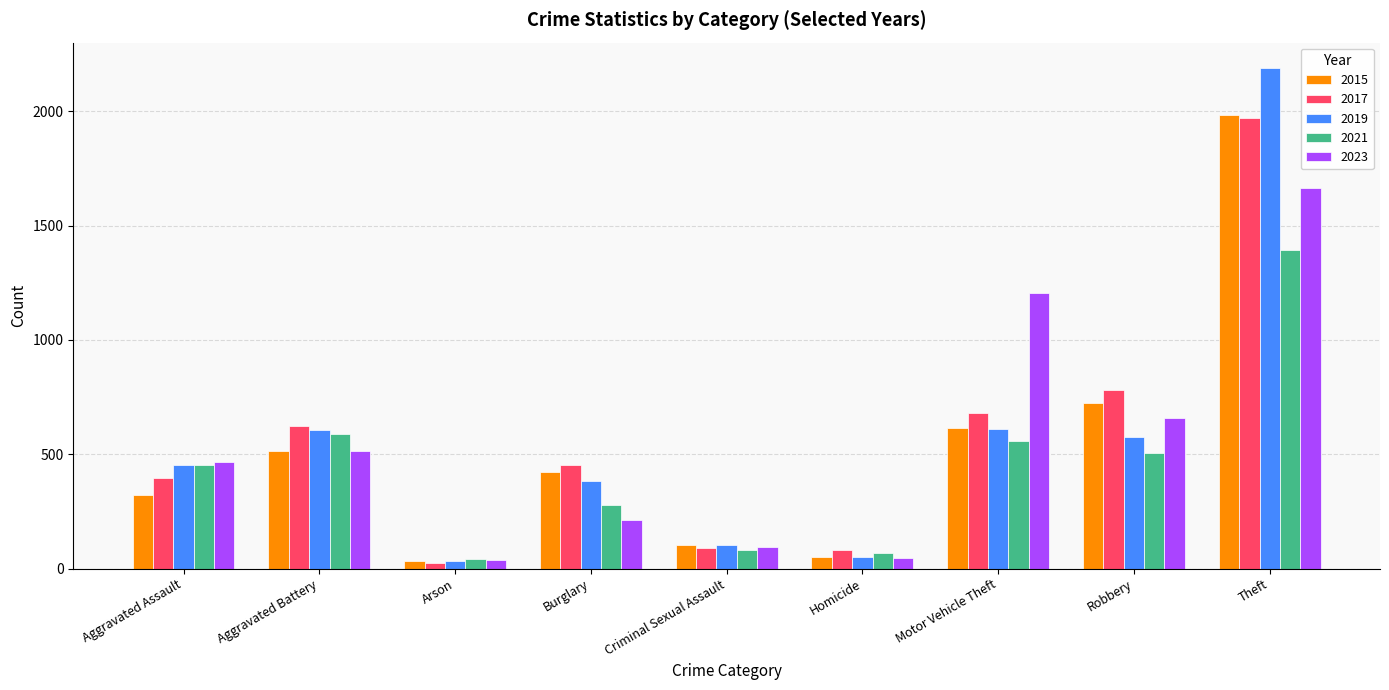

The 2021 series shows 43 at Arson. True or false?

True